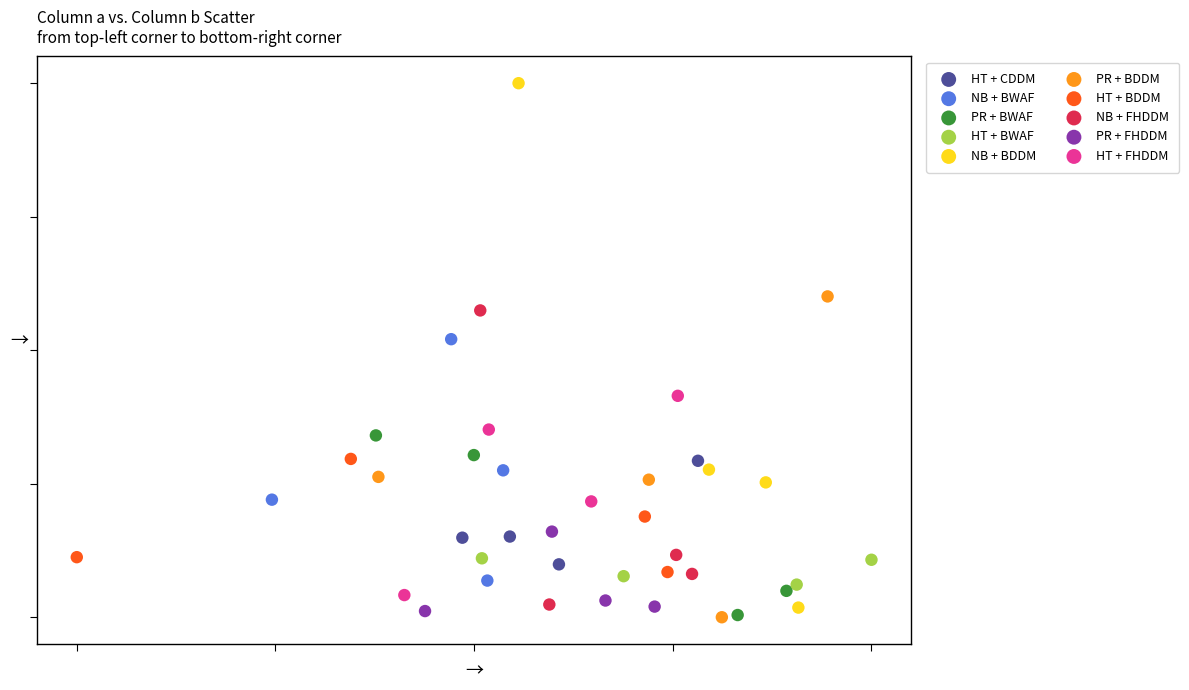

What are all the series names shown in the legend?

HT + CDDM, NB + BWAF, PR + BWAF, HT + BWAF, NB + BDDM, PR + BDDM, HT + BDDM, NB + FHDDM, PR + FHDDM, HT + FHDDM